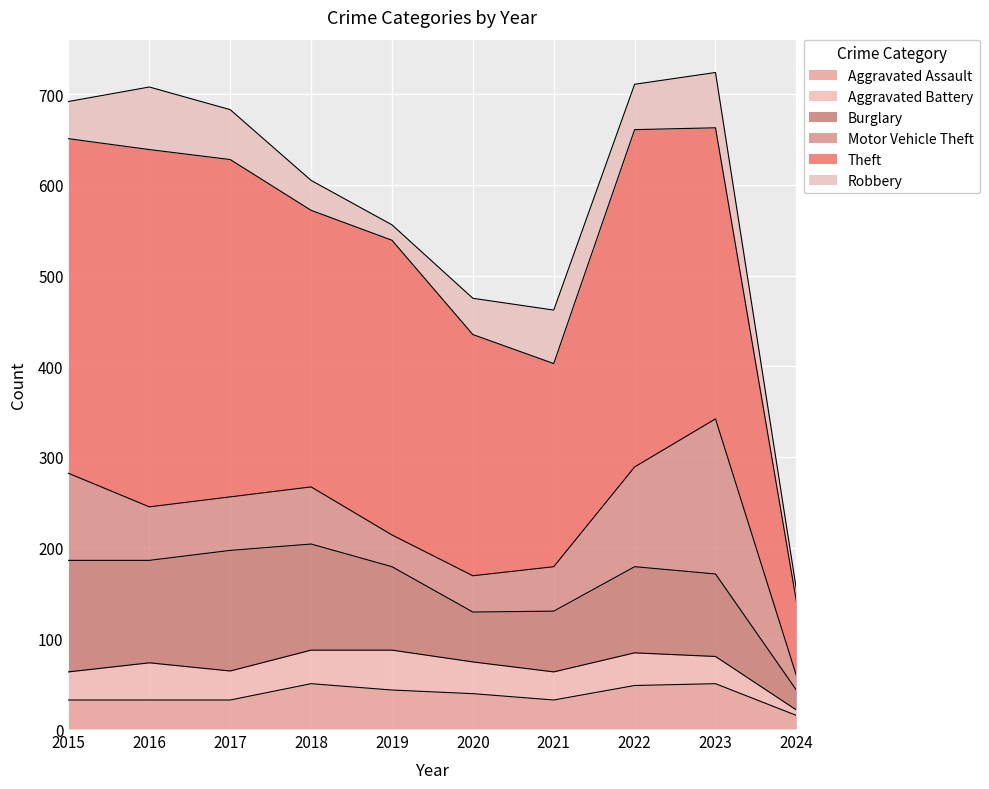

How many data points does each series have?

10